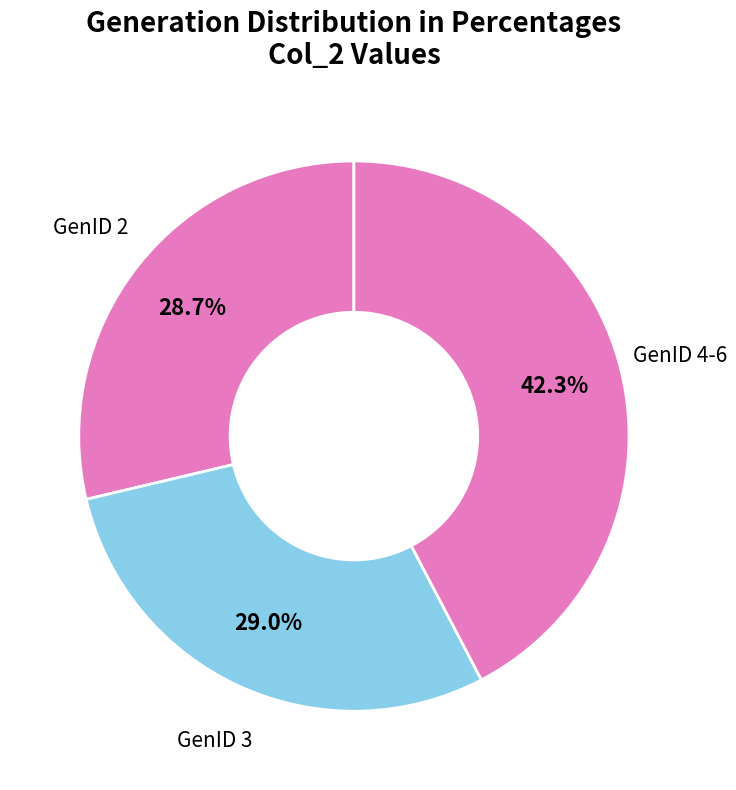

Count the number of slices in the pie.

3